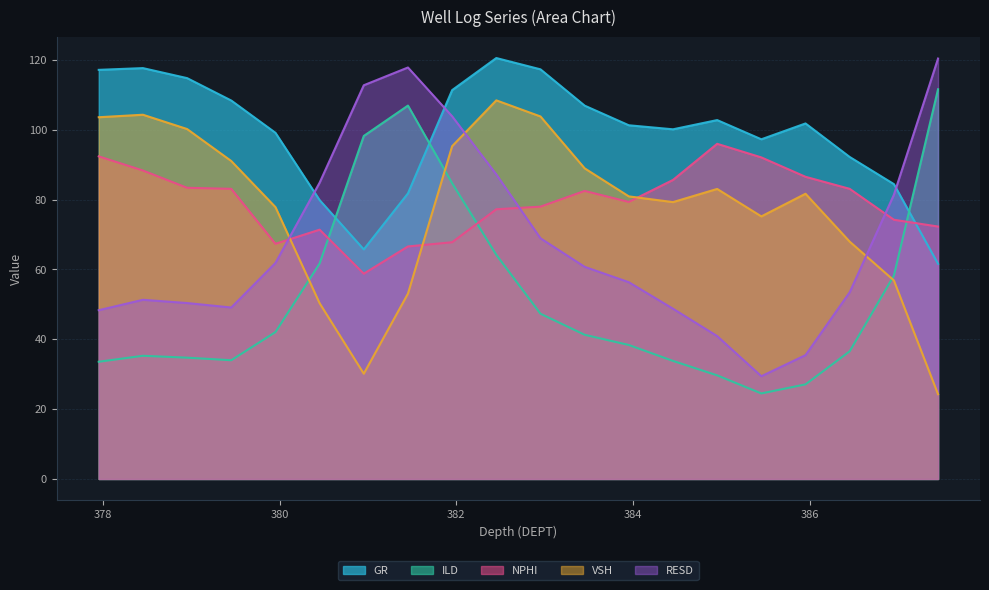

At which category does the chart reach its peak across all series?

382.452